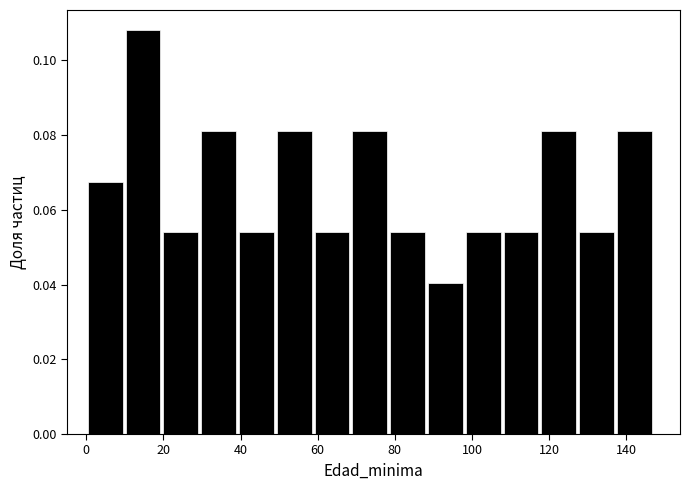

Reading left to right, list every bar in this chart as the range it spans on the x-axis followed by its height. Neither the bar edges nor the heights are printed on the chart, so give them approximately, as read against the axes.

0.0 to 9.8: 0.068
9.8 to 19.6: 0.108
19.6 to 29.4: 0.054
29.4 to 39.2: 0.082
39.2 to 49.0: 0.054
49.0 to 58.8: 0.082
58.8 to 68.6: 0.054
68.6 to 78.4: 0.082
78.4 to 88.2: 0.054
88.2 to 98.0: 0.040
98.0 to 107.8: 0.054
107.8 to 117.6: 0.054
117.6 to 127.4: 0.082
127.4 to 137.2: 0.054
137.2 to 147.0: 0.082